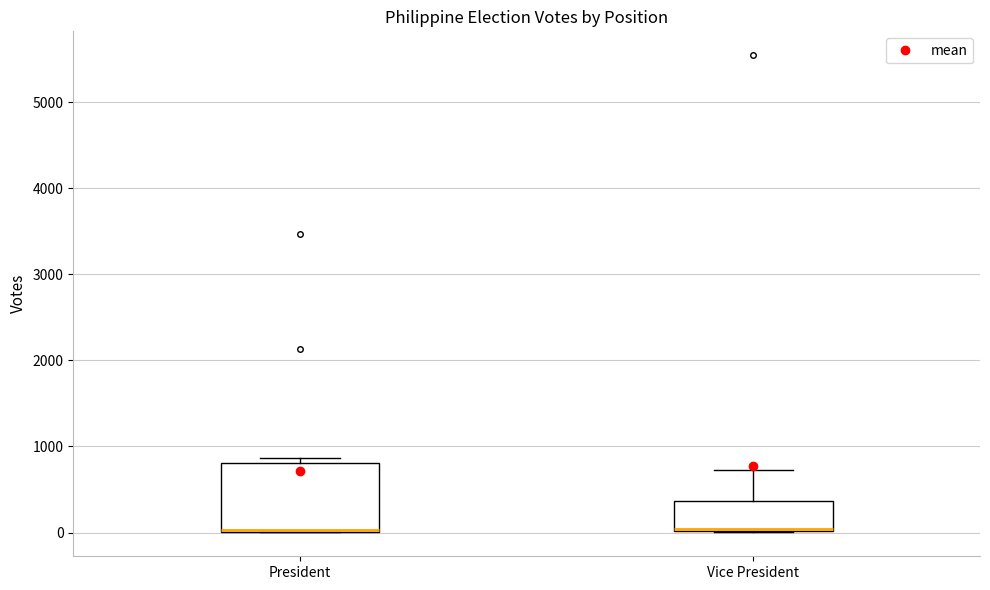

Where is the upper edge of the box for Vice President on the y-axis? The values are not printed on the chart, so give them approximately, as read against the axis.

400